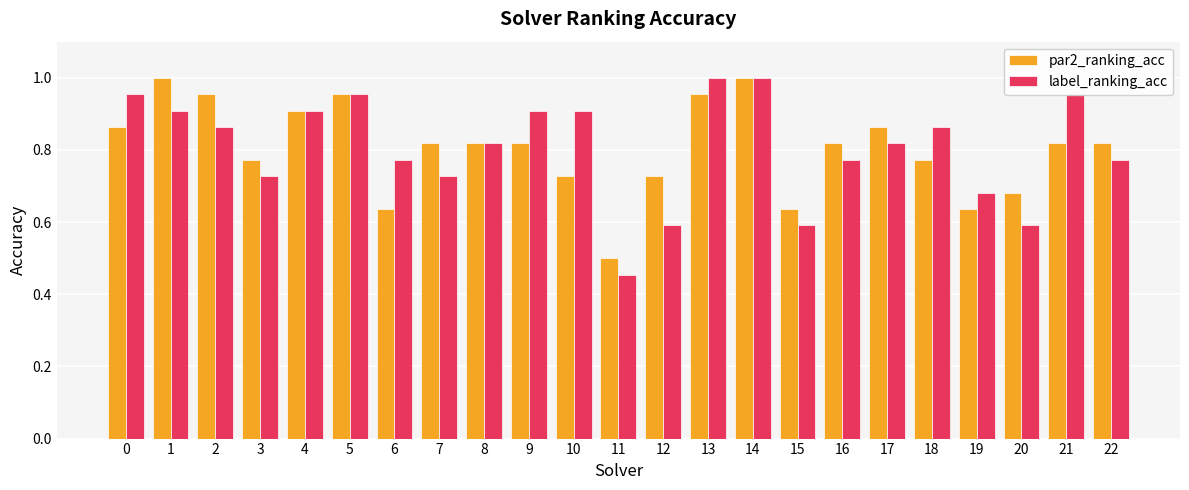

What is the total value across all series at 15?

1.2